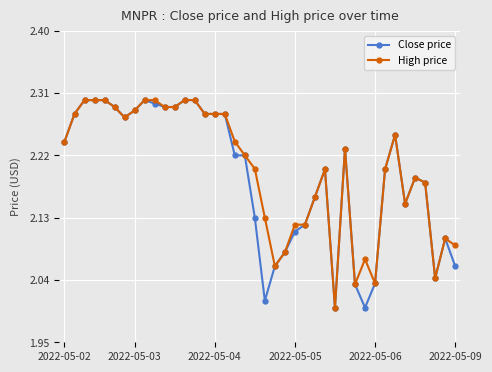

True or false: High price has more than 1 points higher than both neighbors.

True